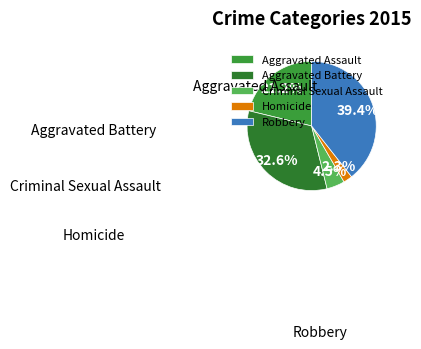

To the nearest percent, what percentage of the pie is Aggravated Battery?

33%